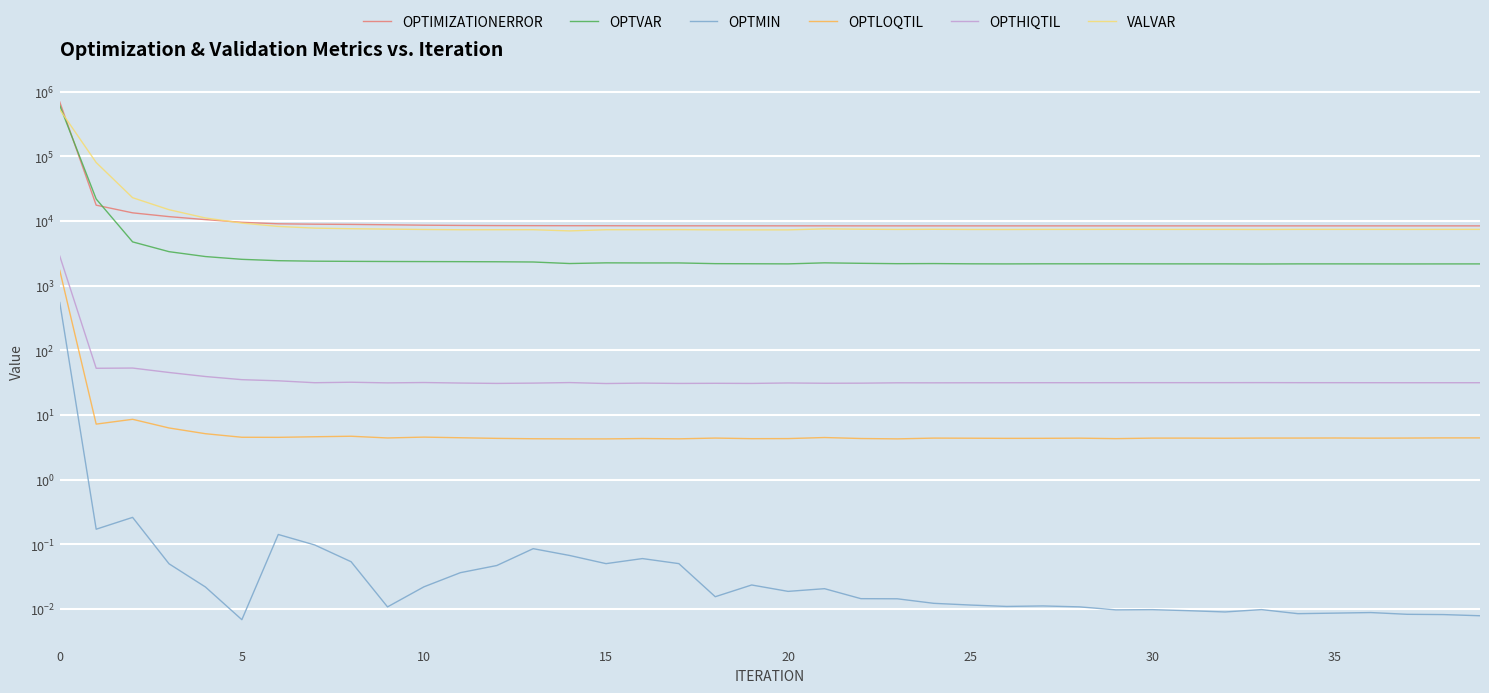

The OPTHIQTIL series shows 9.1 at 16. True or false?

False